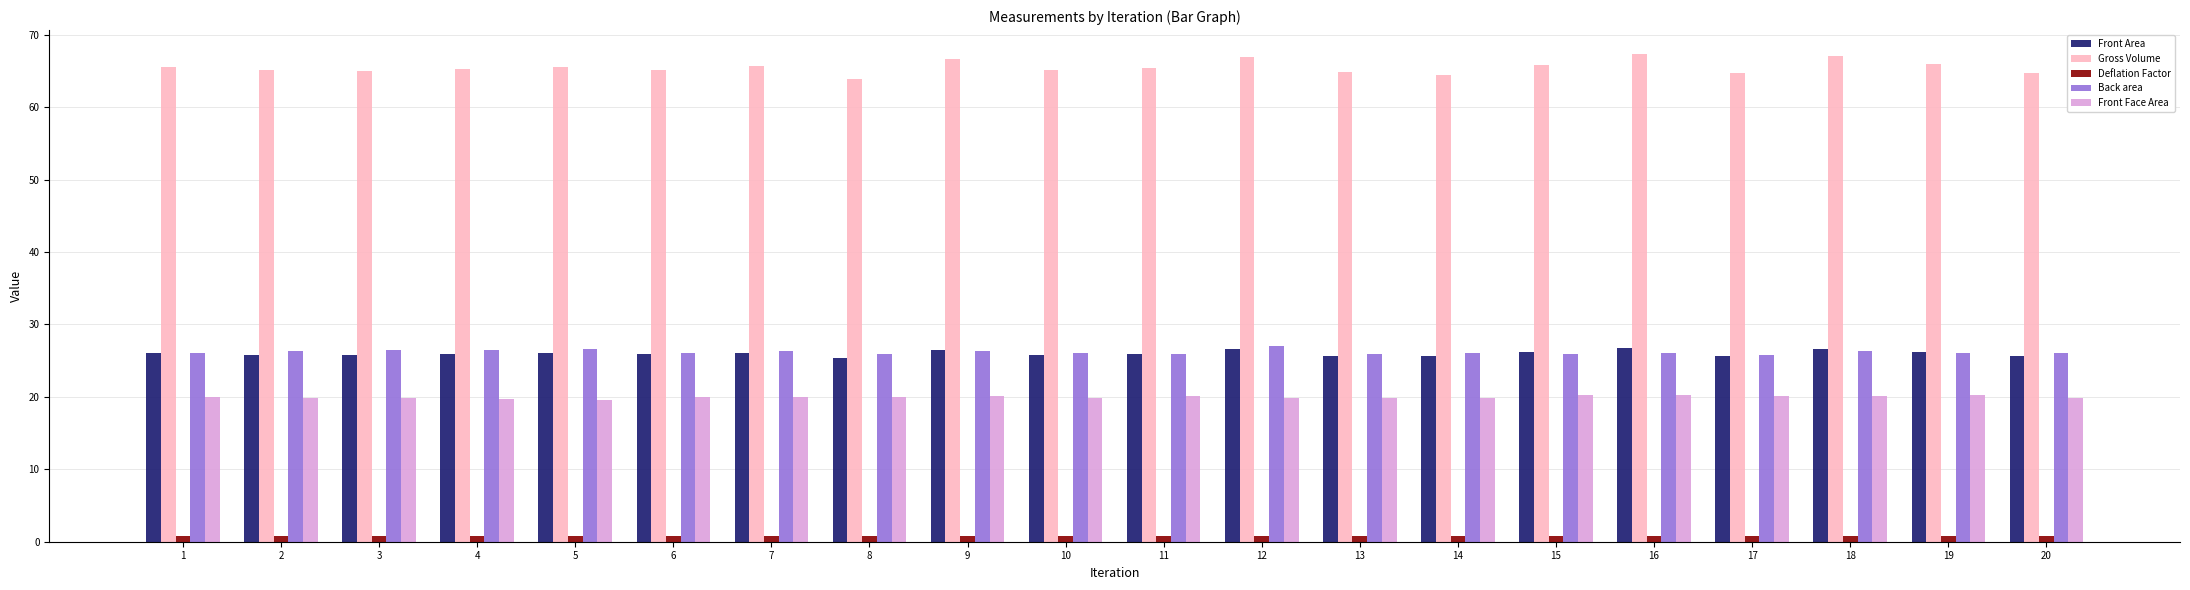

True or false: Gross Volume has a value of 64.5 at 14.

True